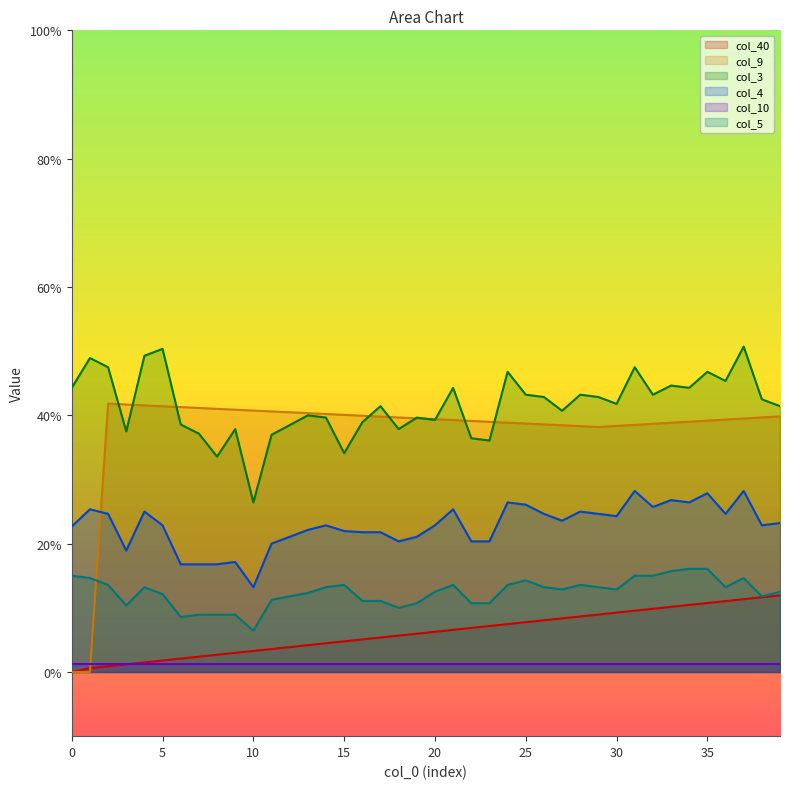

Is the value of col_10 at 10 greater than the value of col_4 at 27?

No